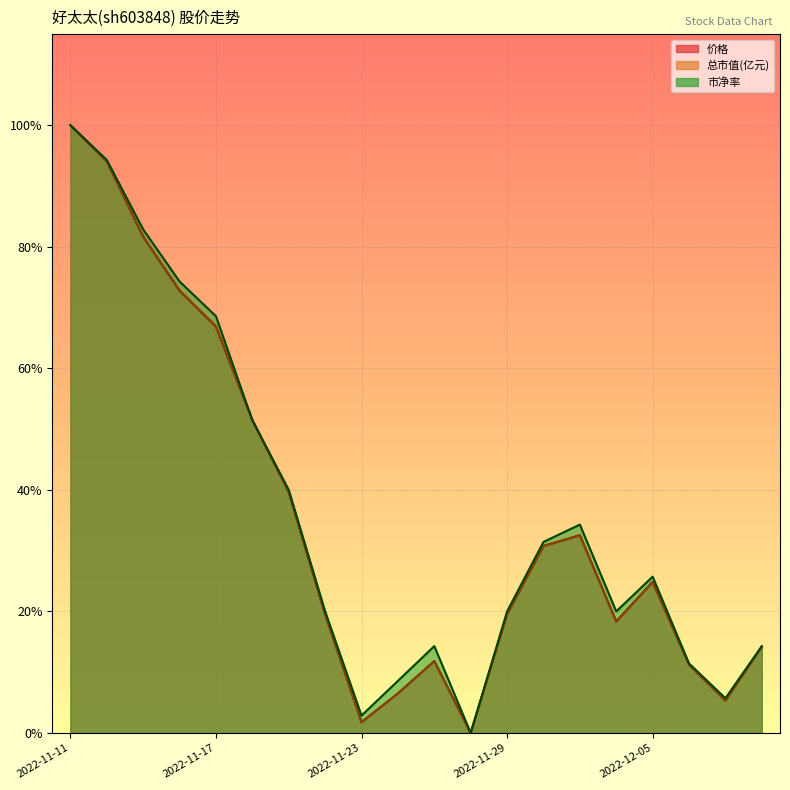

How many data points in 价格 are above 24?

10